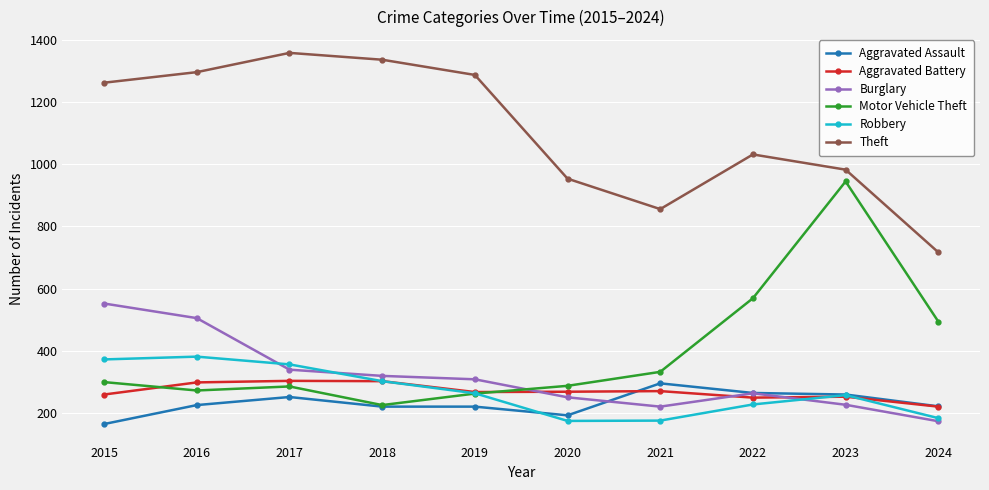

True or false: Burglary has a value of 226 at 2023.

True